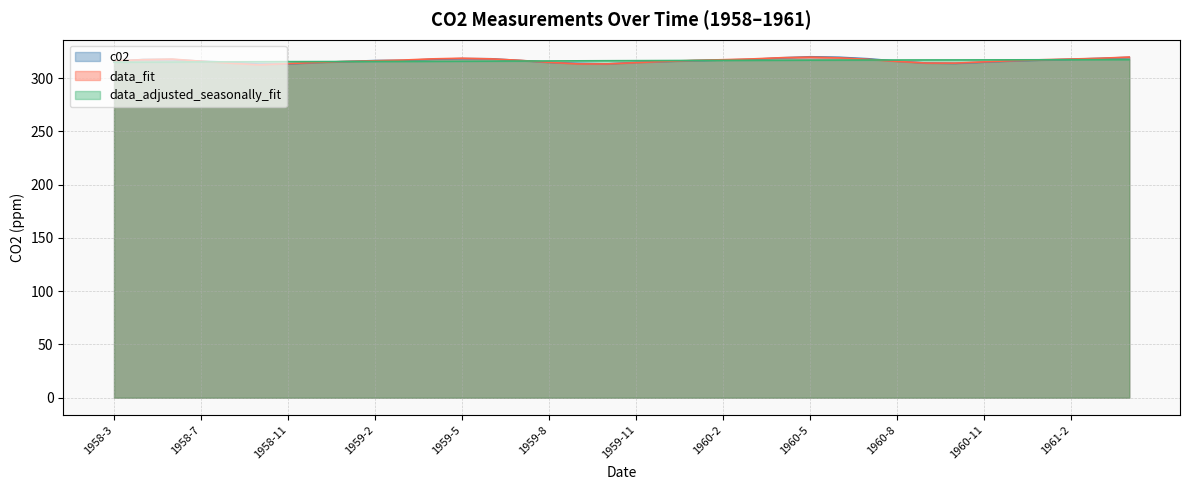

How many data points in data_adjusted_seasonally_fit are above 316?

22